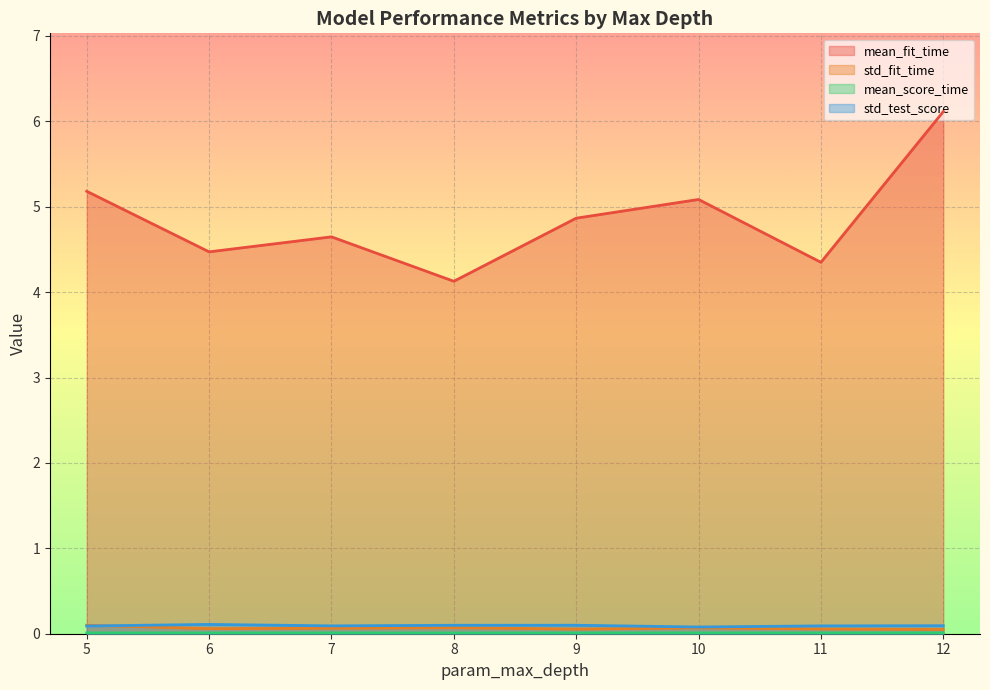

Where is the first local maximum for mean_fit_time?

7